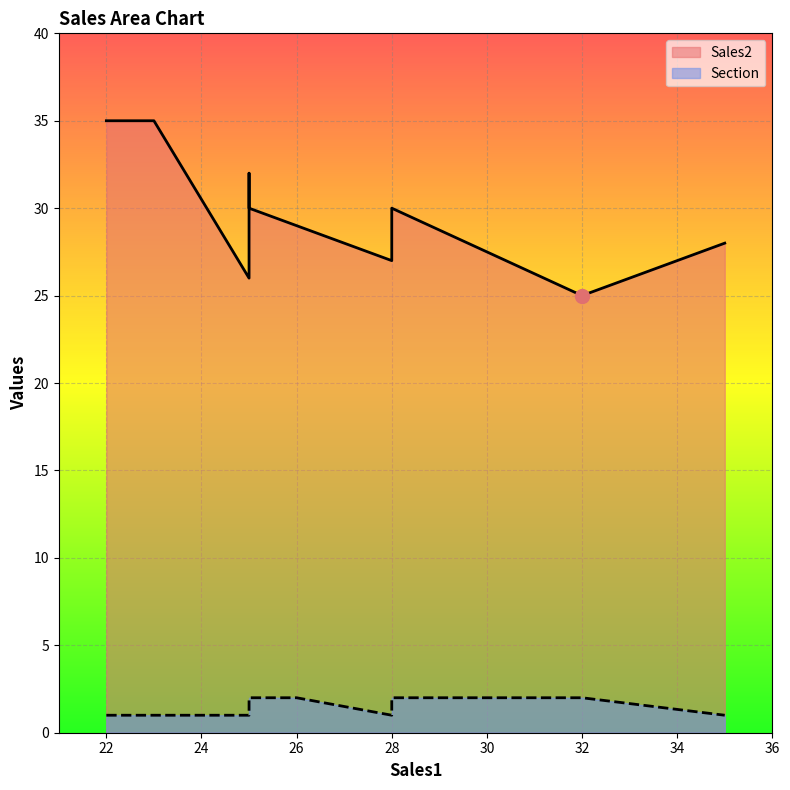

How many categories are shown in the chart?

10